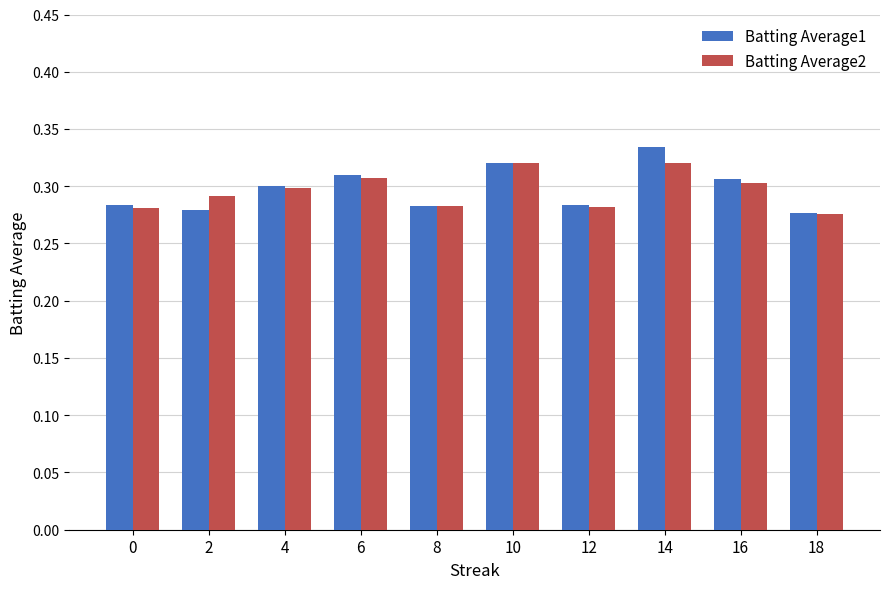

True or false: Batting Average2 has a value of 0.1 at 6.

False